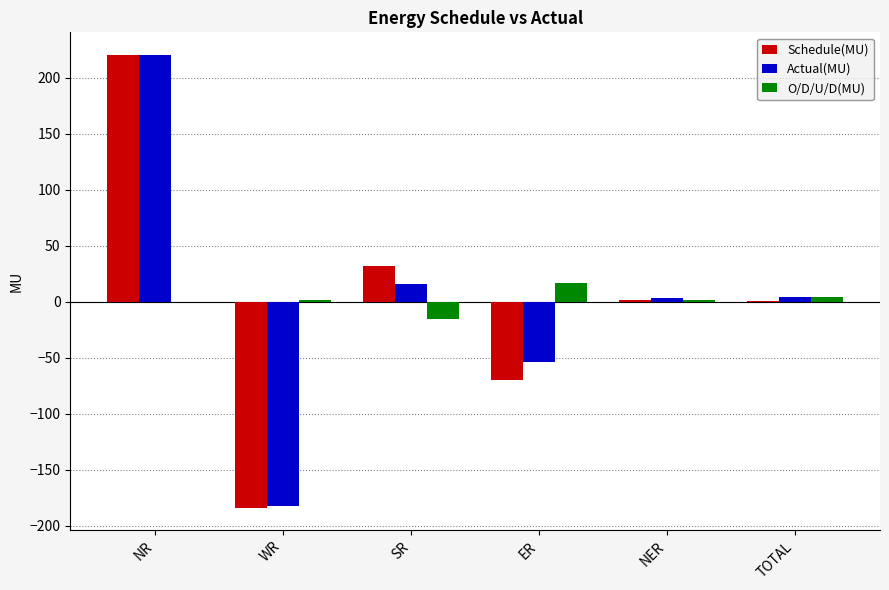

At which category is the sum across all series the highest?

NR